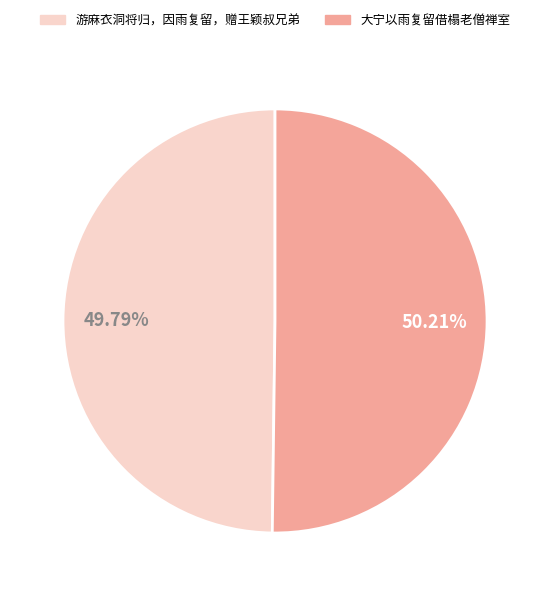

Does any single category account for the majority?

Yes